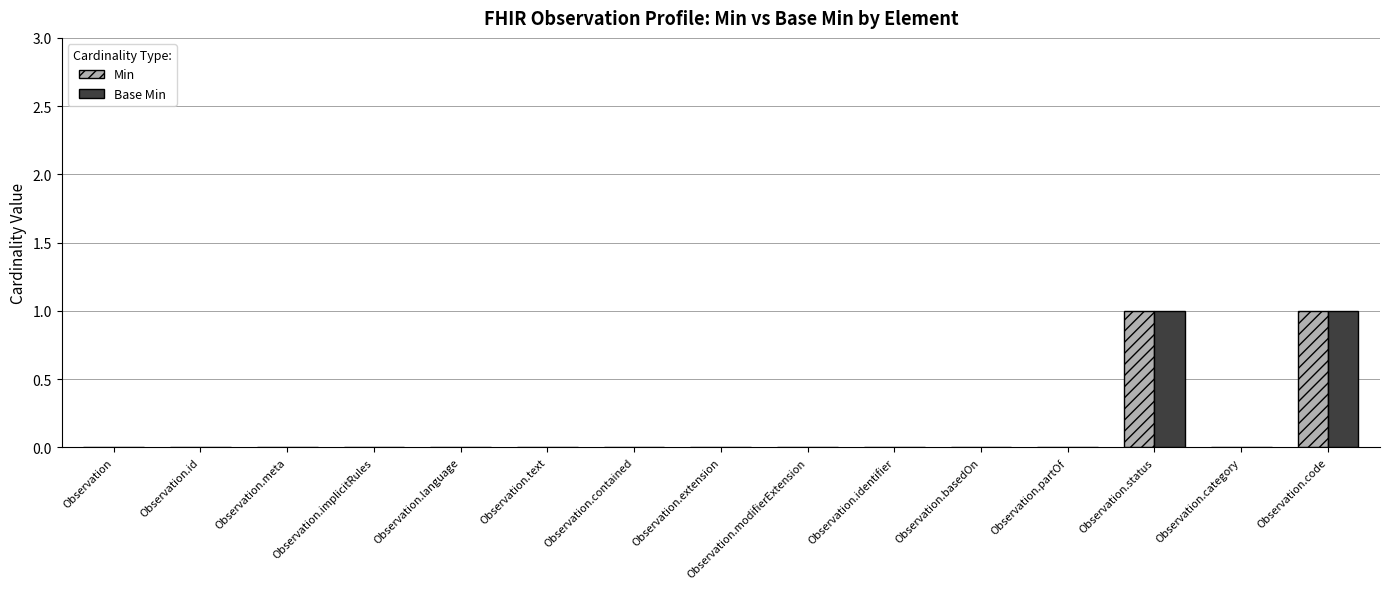

How many groups of bars are there?

15